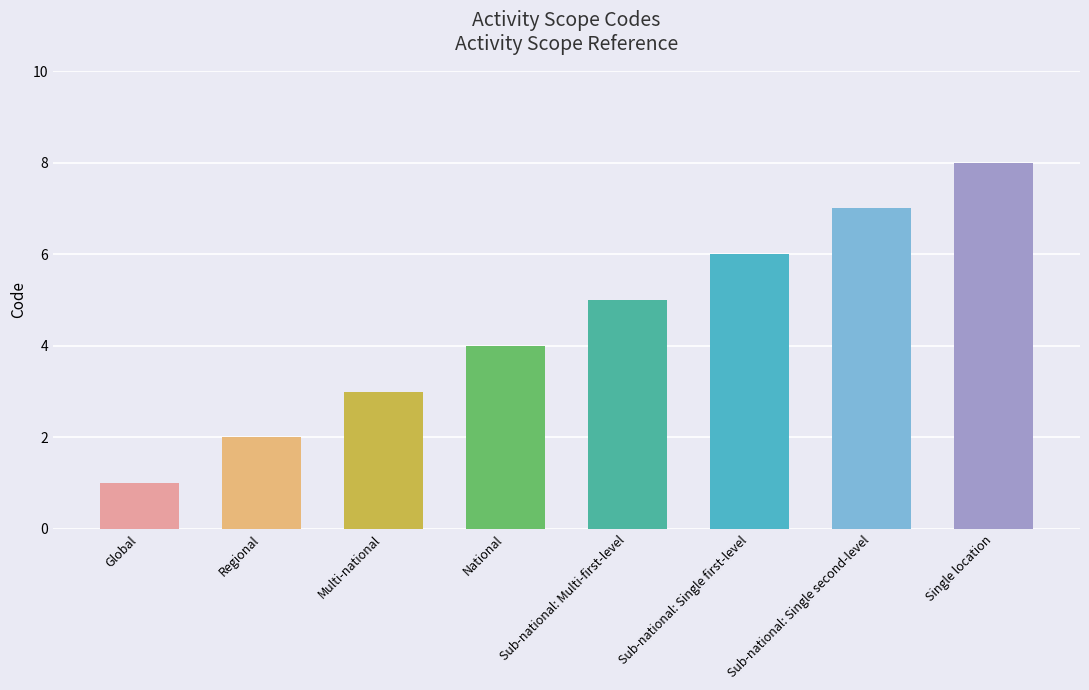

What position from the left is Single location?

8